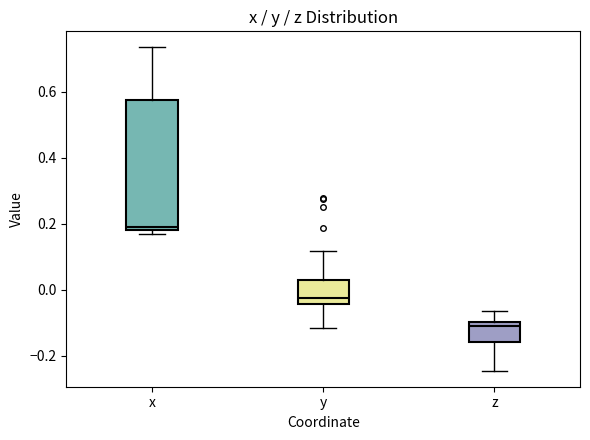

Which box's median line is the highest?

x